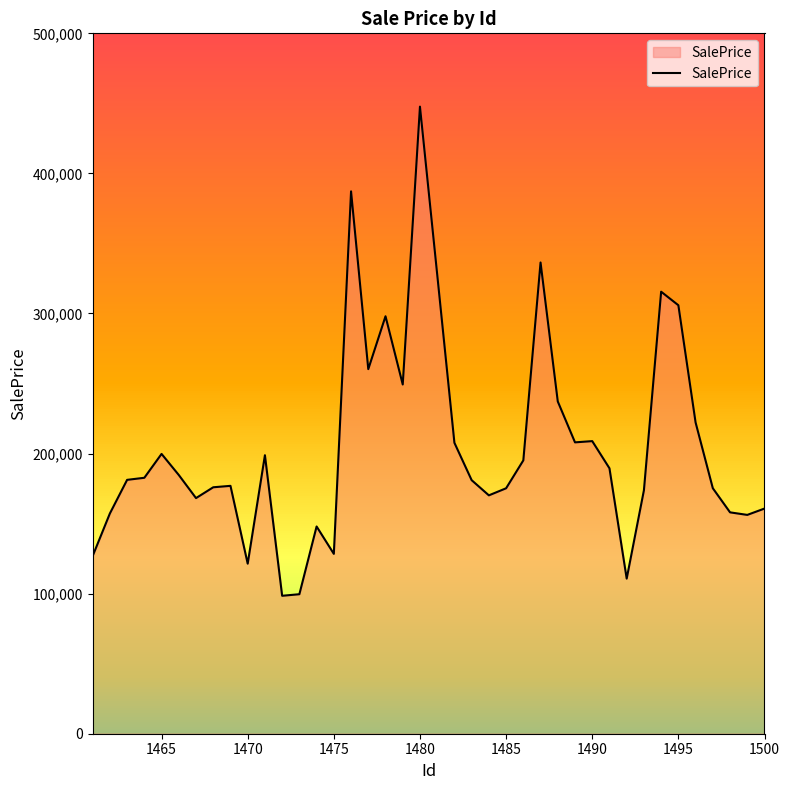

What is the smallest value displayed?

98473.3